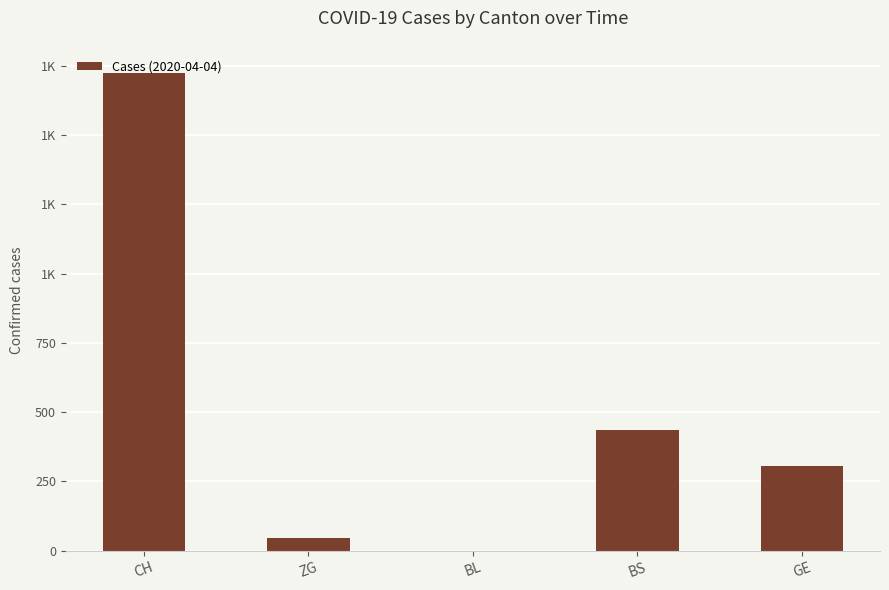

What is the greatest value displayed?

1725